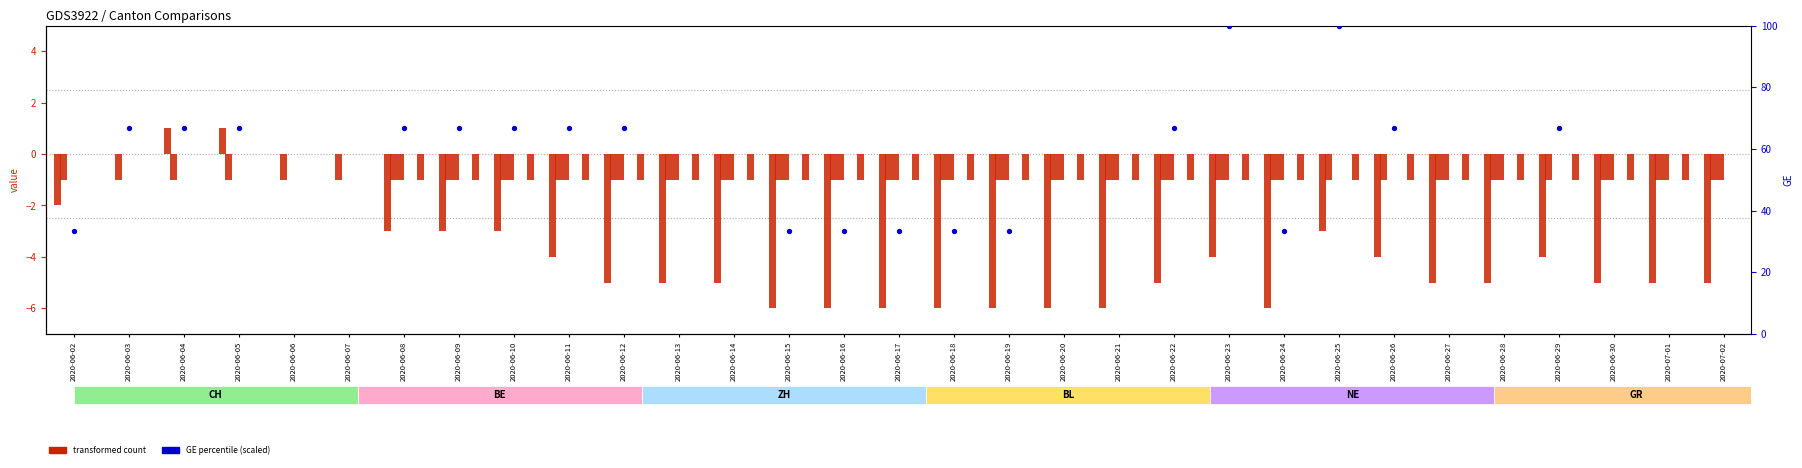

Is the value of CH at 2020-06-22 greater than the value of GR at 2020-07-01?

No